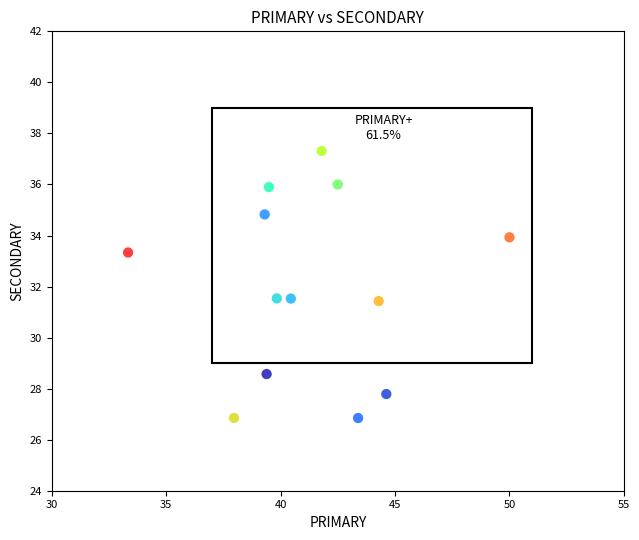

What is the range of Y values (max minus min)?

10.5